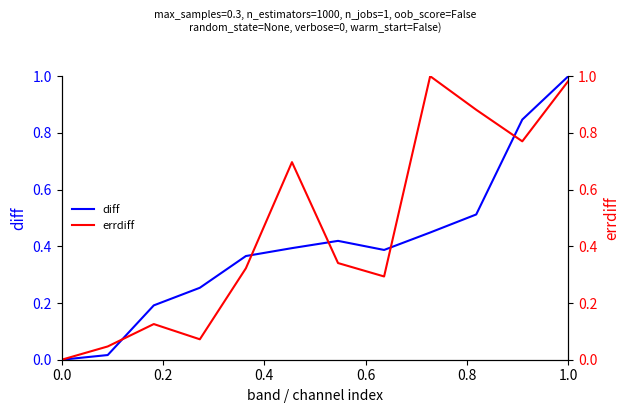

List the series in order of their peak value, highest first.

diff, errdiff